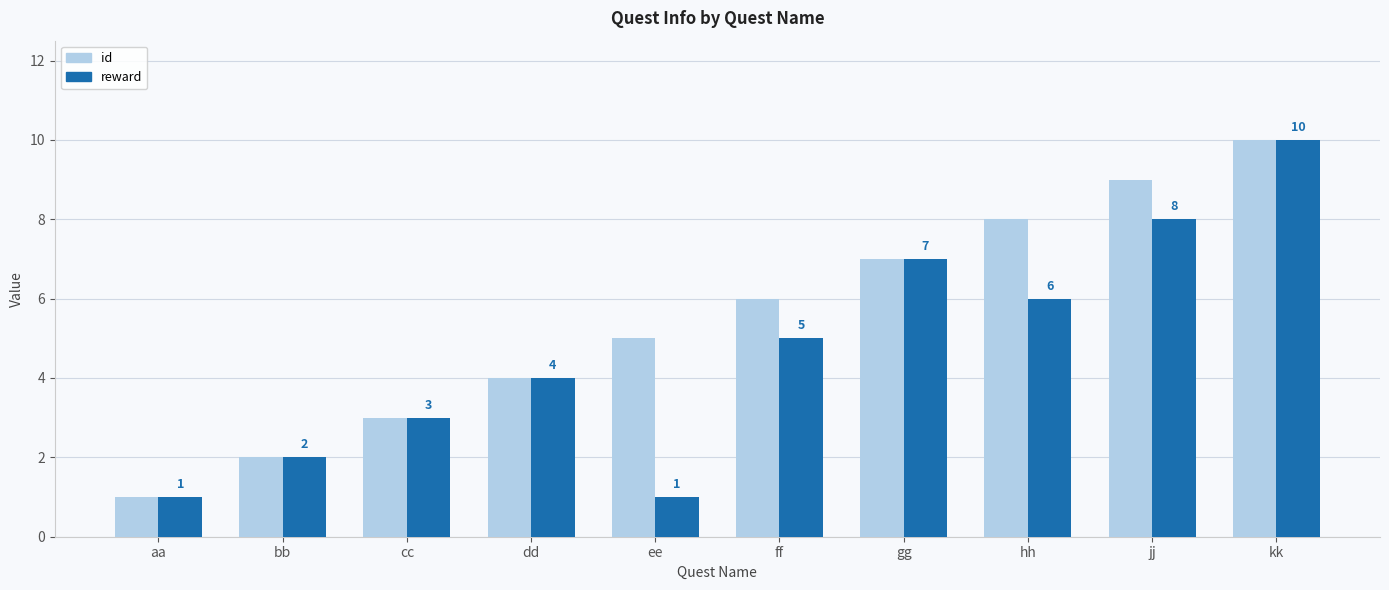

What is the total value across all series at ff?

11